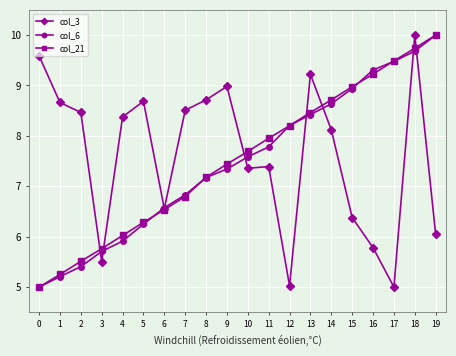

What is the maximum value shown in the chart?

10.0